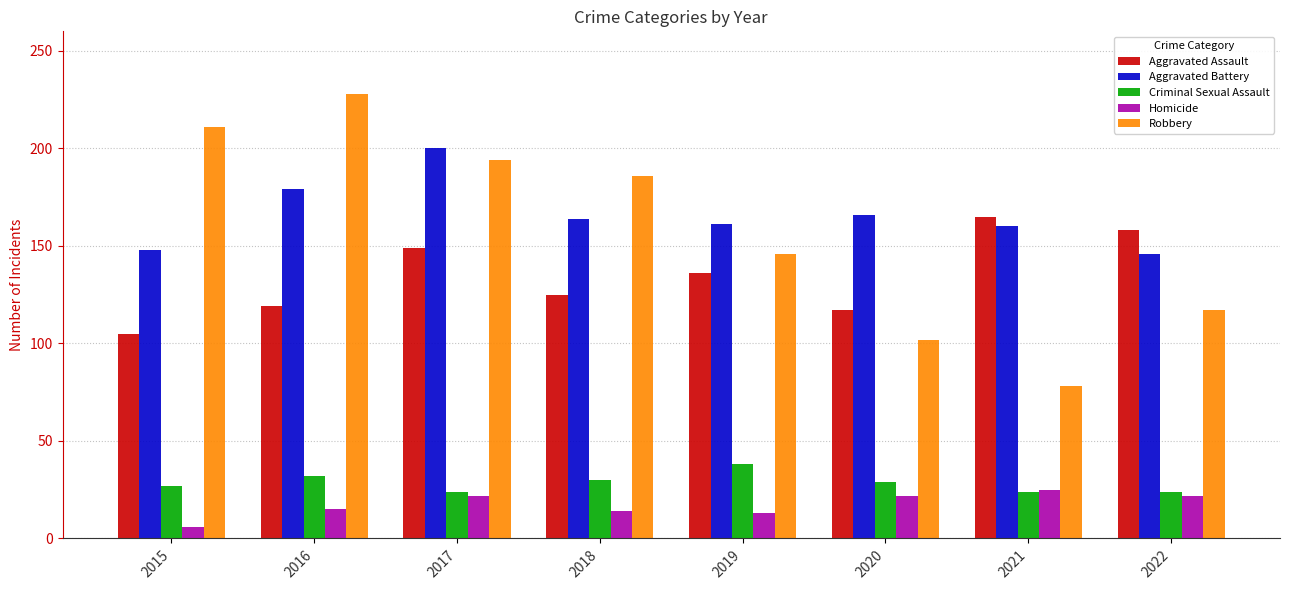

What is the total value across all series at 2017?

589